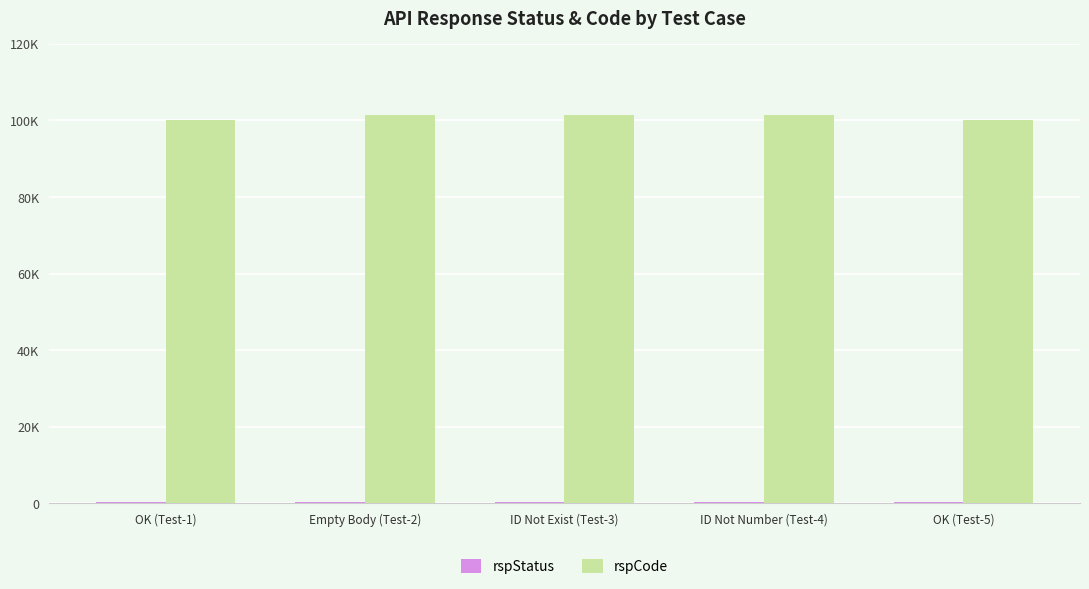

List the labels in order of rspCode value, smallest first.

OK (Test-1), OK (Test-5), Empty Body (Test-2), ID Not Exist (Test-3), ID Not Number (Test-4)